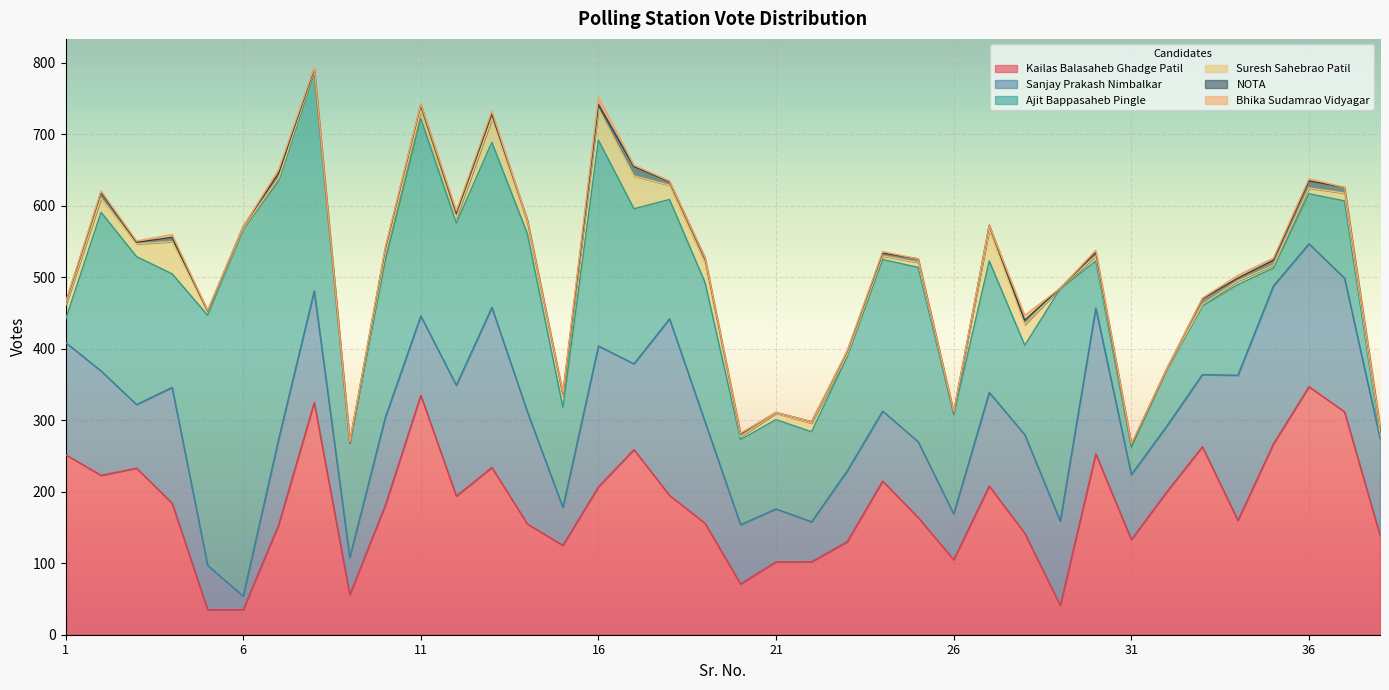

Where is the first local minimum for Suresh Sahebrao Patil?

3